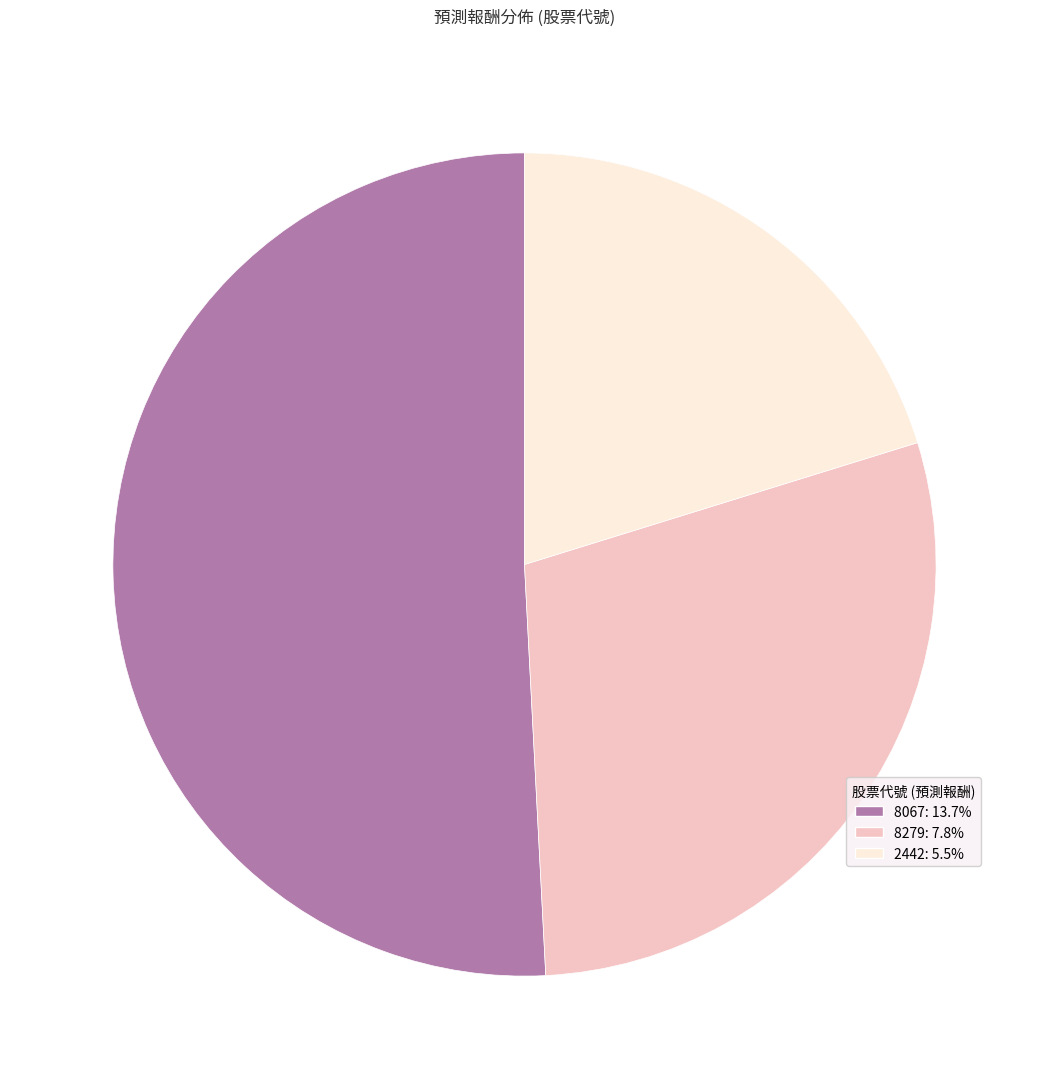

Rank the categories by value from highest to lowest.

8067, 8279, 2442